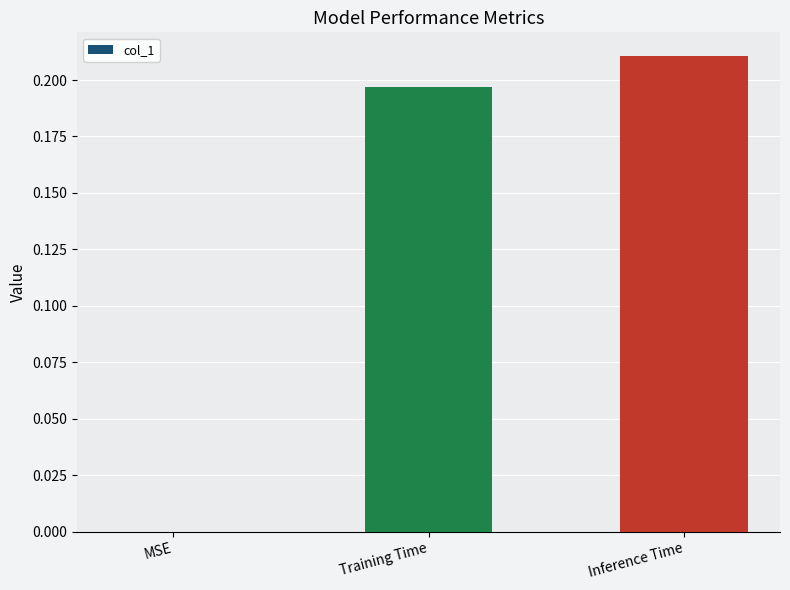

At which label is the value closest to 0?

MSE